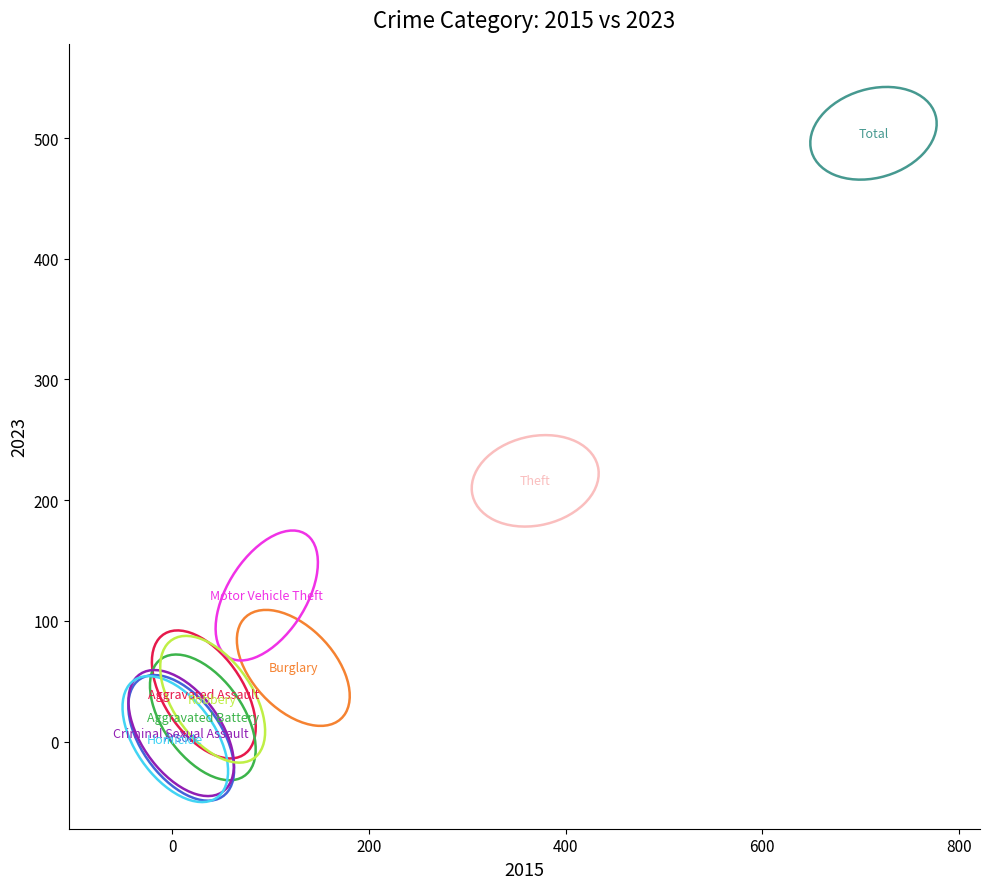

What Y value in the scatter plot is closest to 253?

216